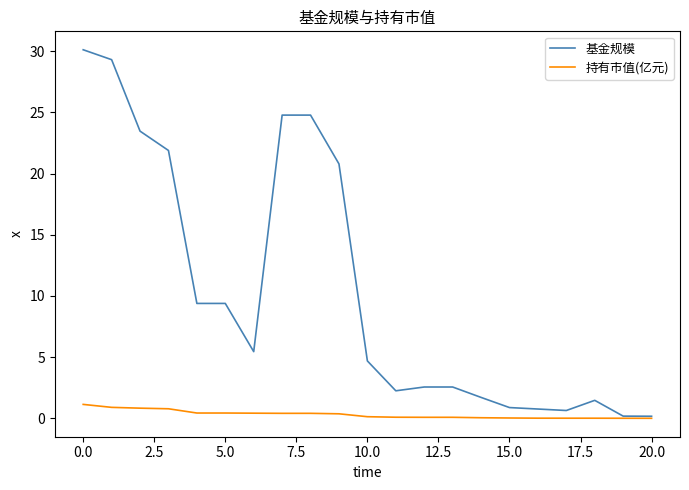

What is the difference between the maximum and minimum values in the 持有市值(亿元) series?

1.1